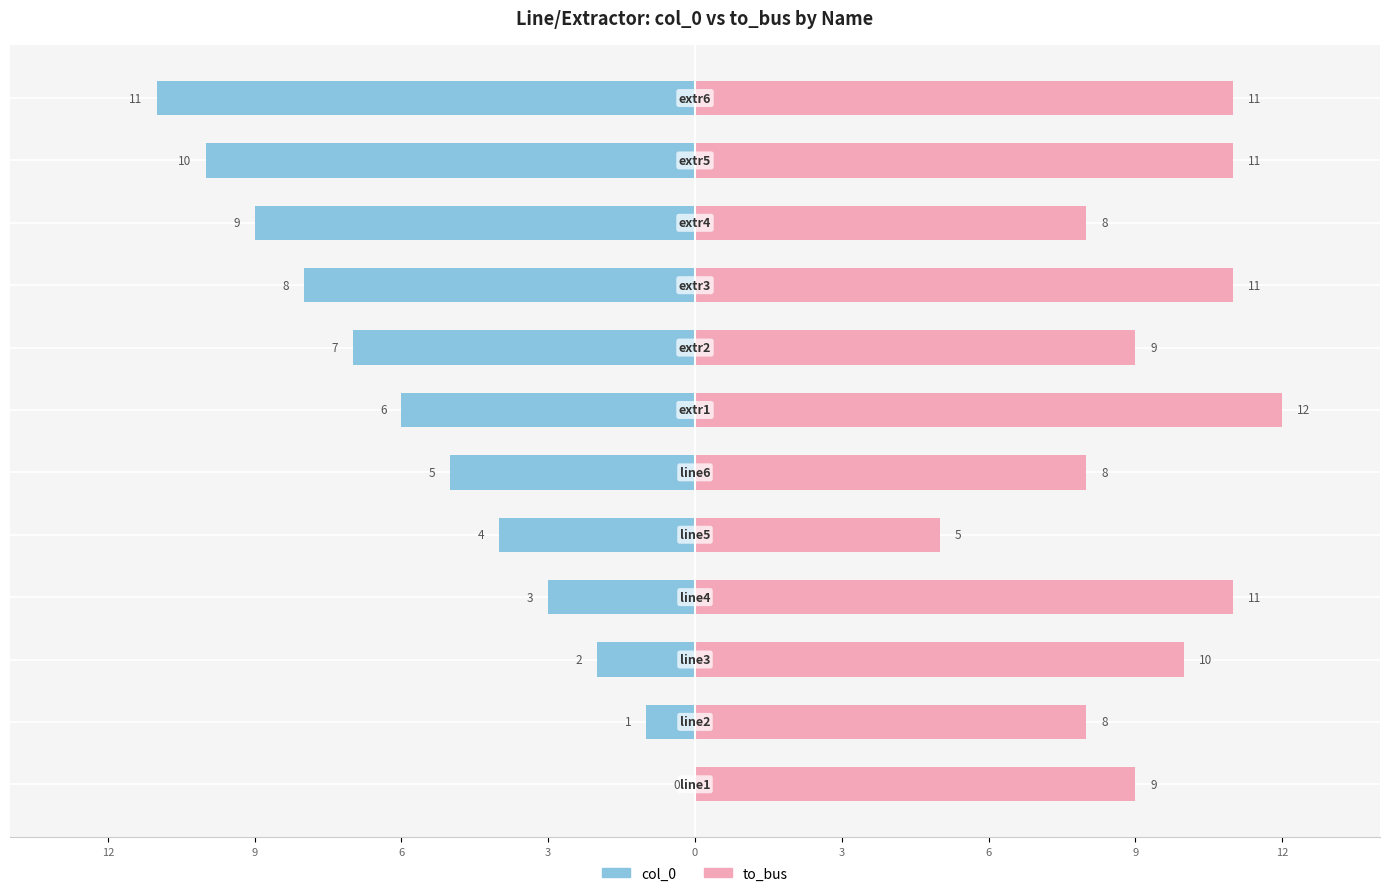

What is the sum of all to_bus values?

113